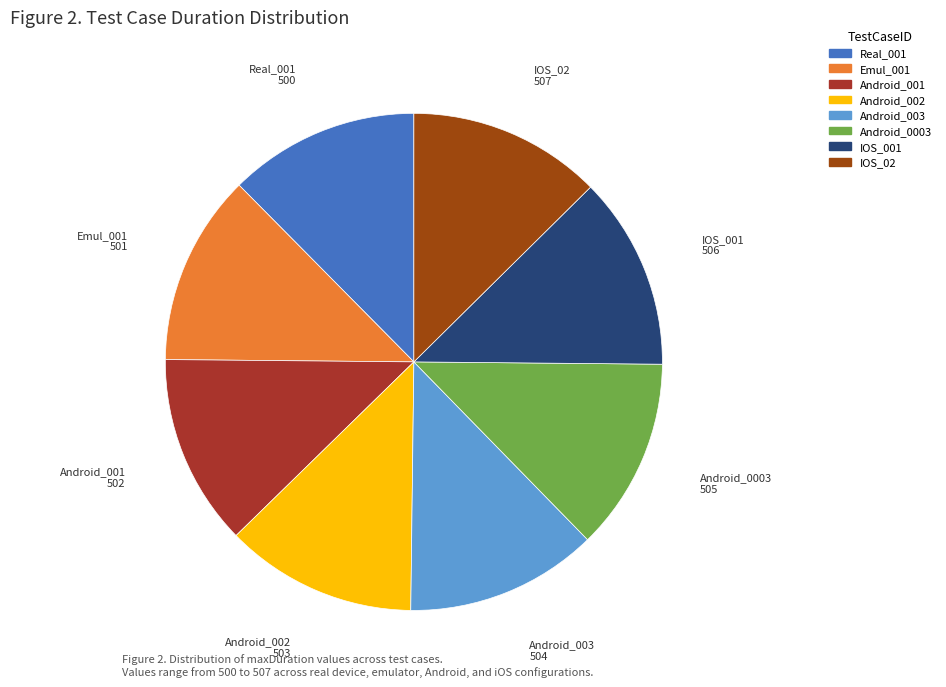

Is there a majority slice in this chart?

No